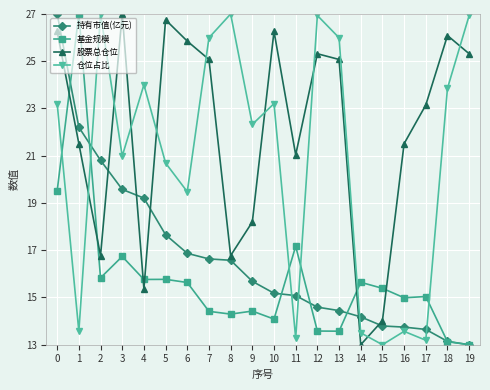

The value of 持有市值(亿元) at 1 is 22.2. True or false?

True